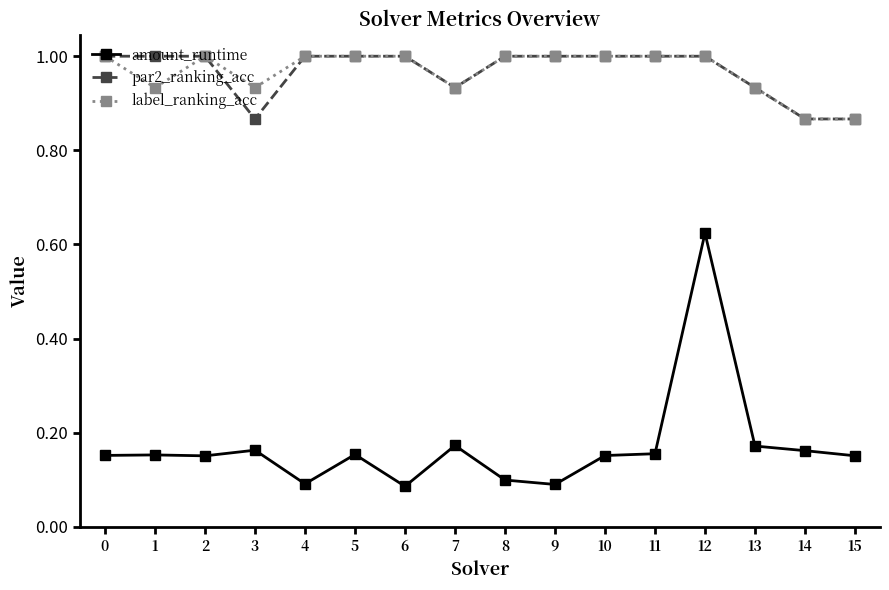

The amount_runtime series shows 0.0 at 6. True or false?

False